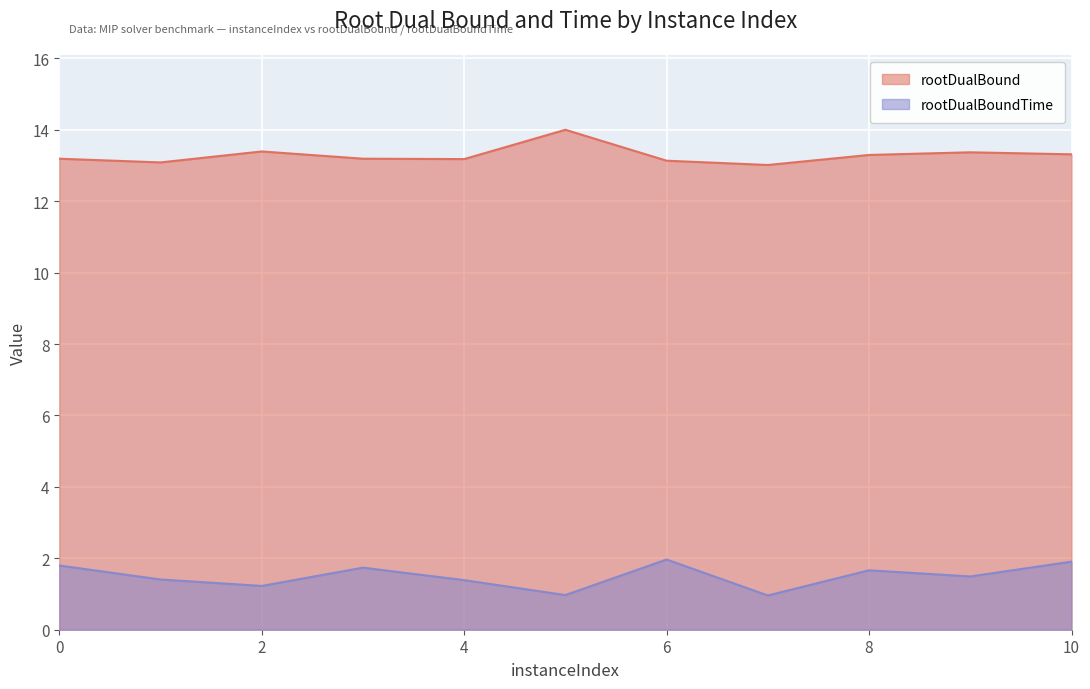

True or false: rootDualBound has more than 2 interior local peaks.

True